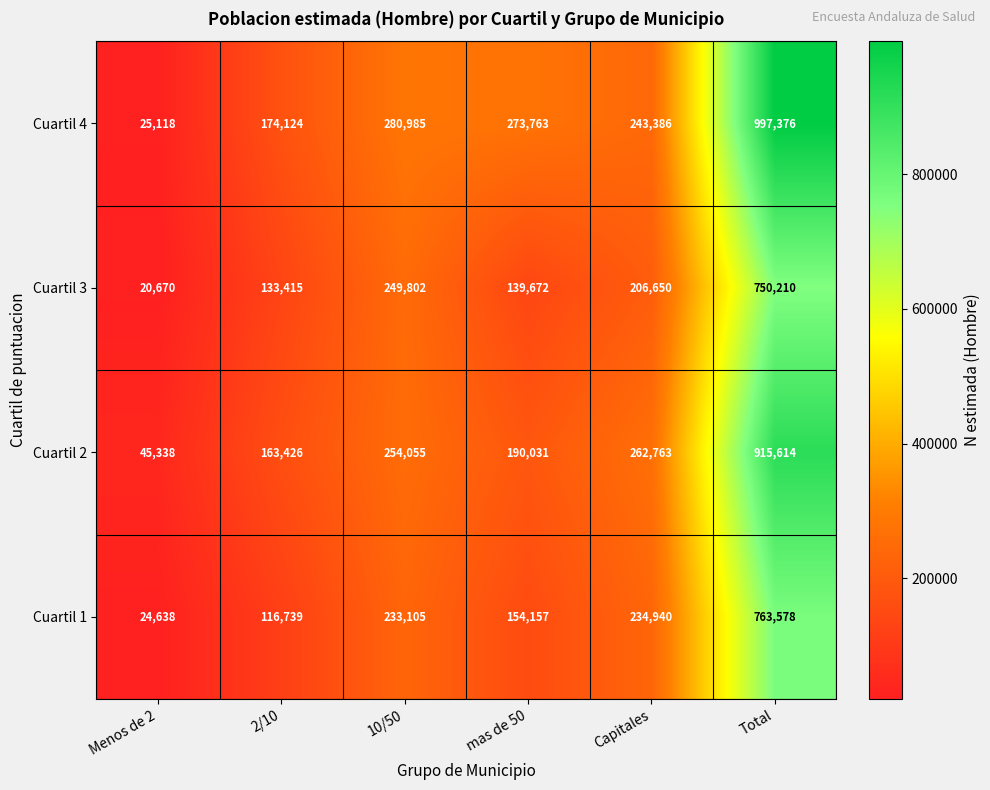

What is the smallest value displayed?

20670